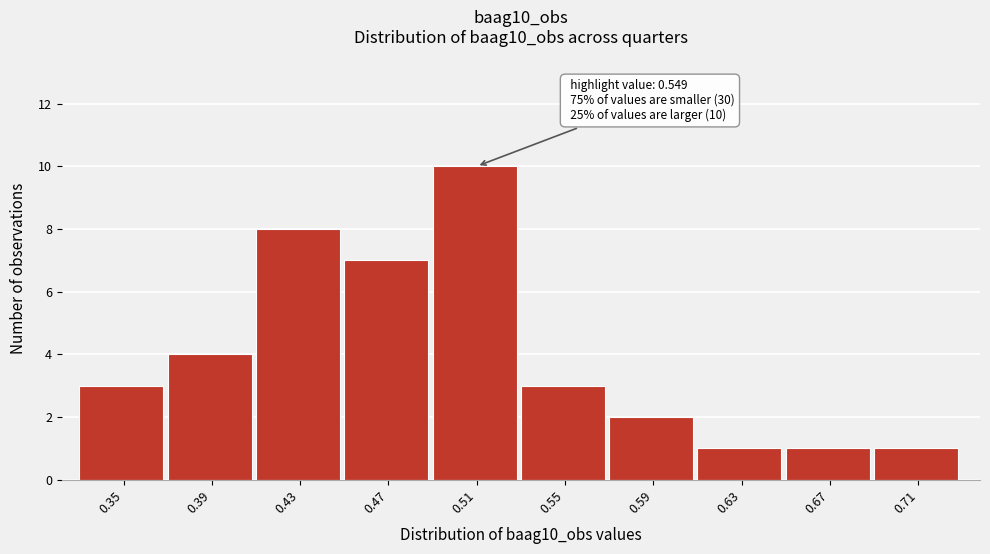

Reading right to left, transcribe all the data shown in this chart.

1	1	1	2	3	10	7	8	4	3